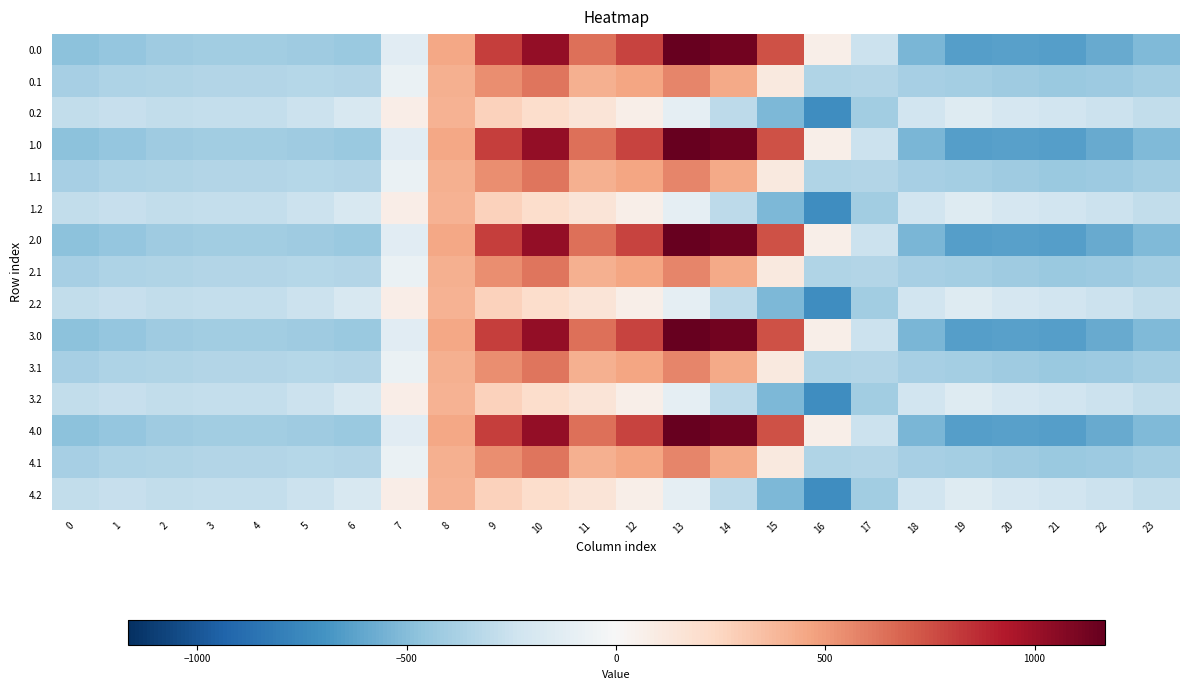

Which has a higher value, 23 or 9?

9